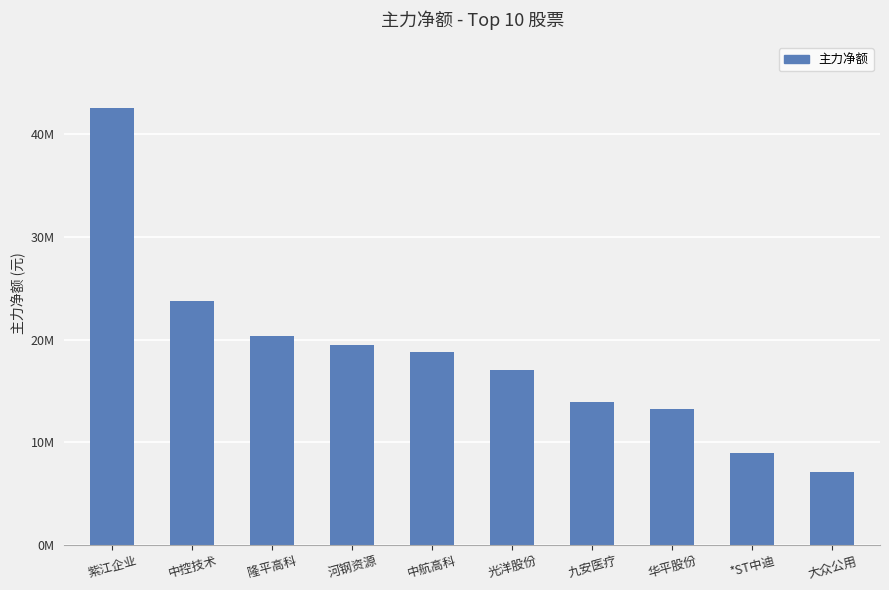

Are the bars horizontal?

No